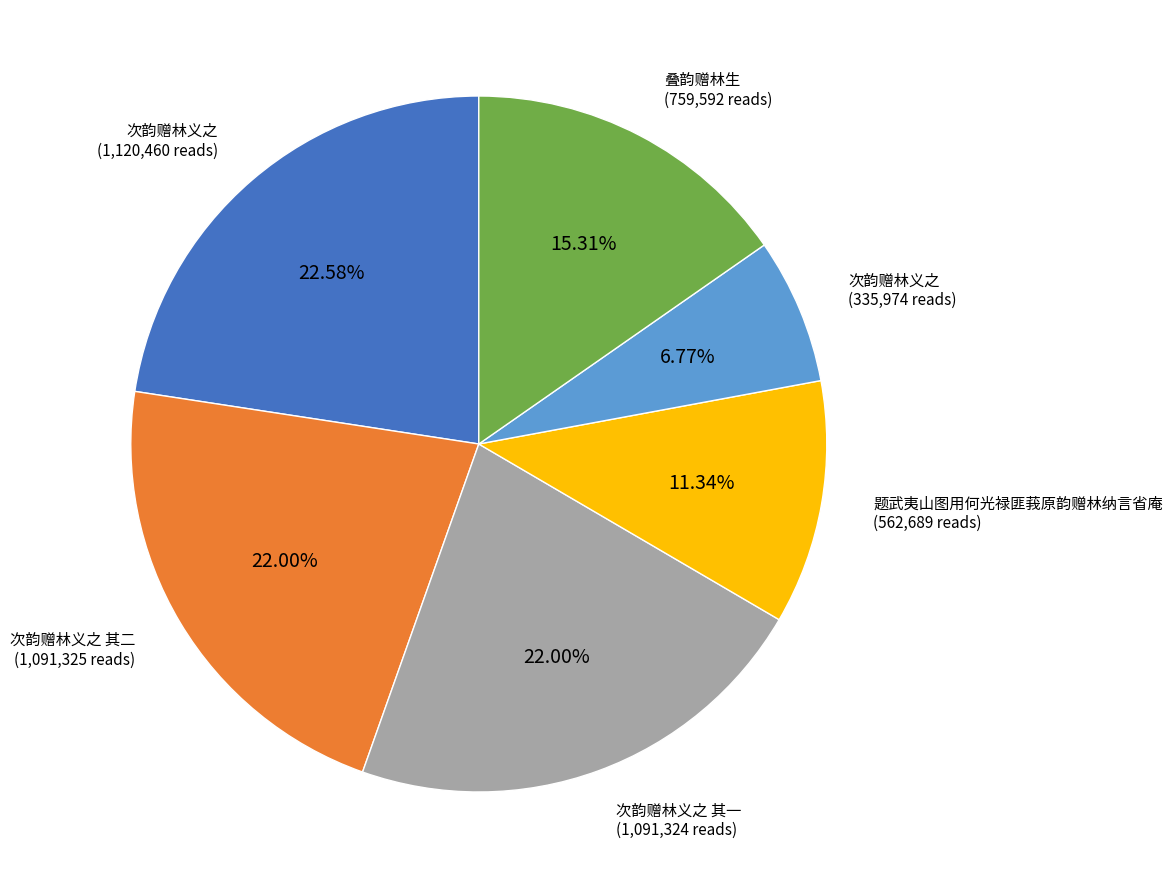

Is there any slice that represents more than half of the pie?

No